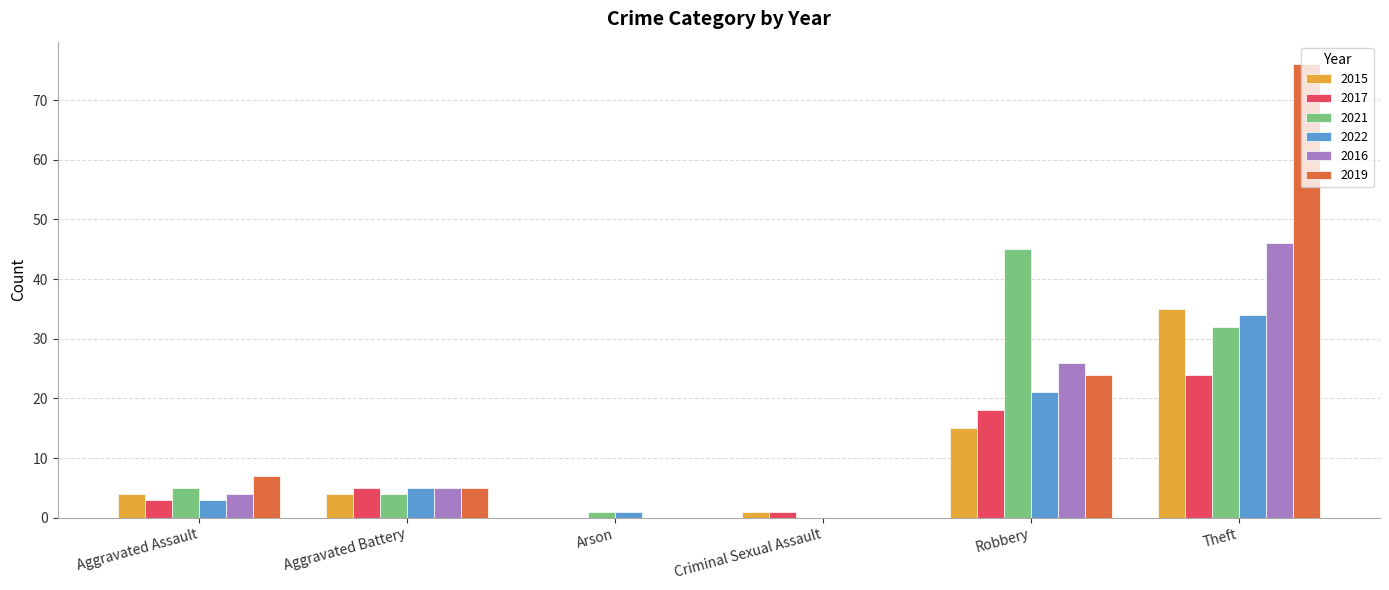

Are the bars grouped side by side (vs. stacked)?

Yes